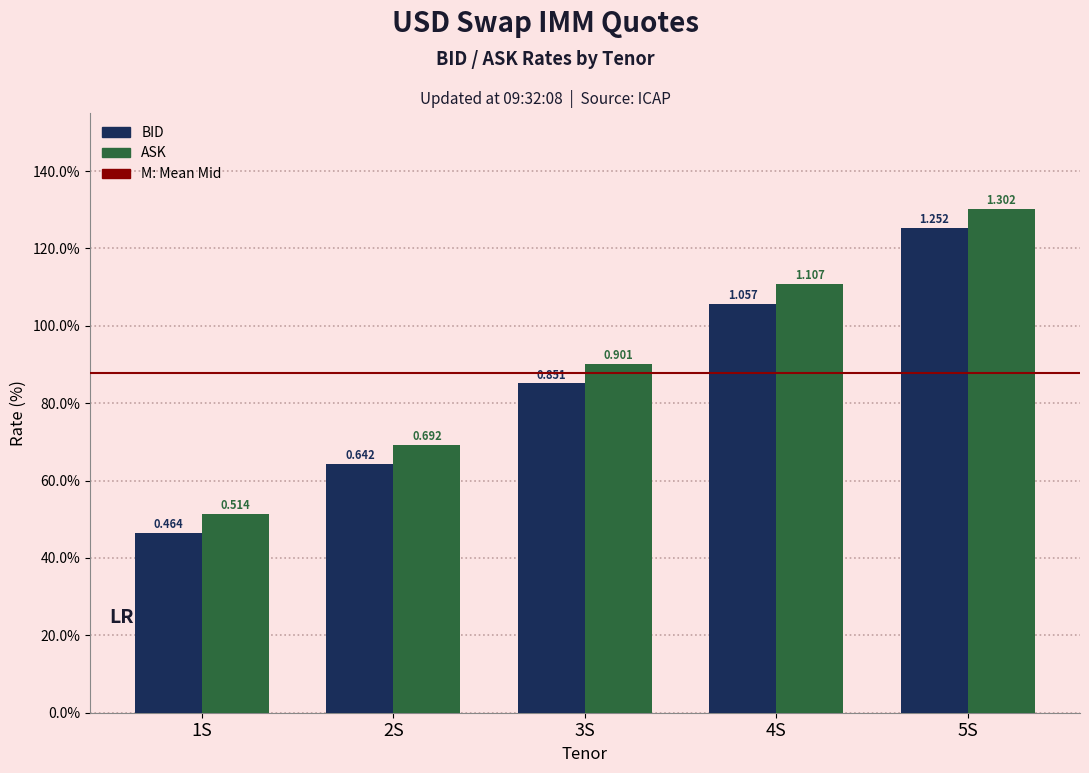

Reading left to right, list all the values displayed in this chart.

BID: 1S=0.5	2S=0.6	3S=0.9	4S=1.1	5S=1.3
ASK: 1S=0.5	2S=0.7	3S=0.9	4S=1.1	5S=1.3